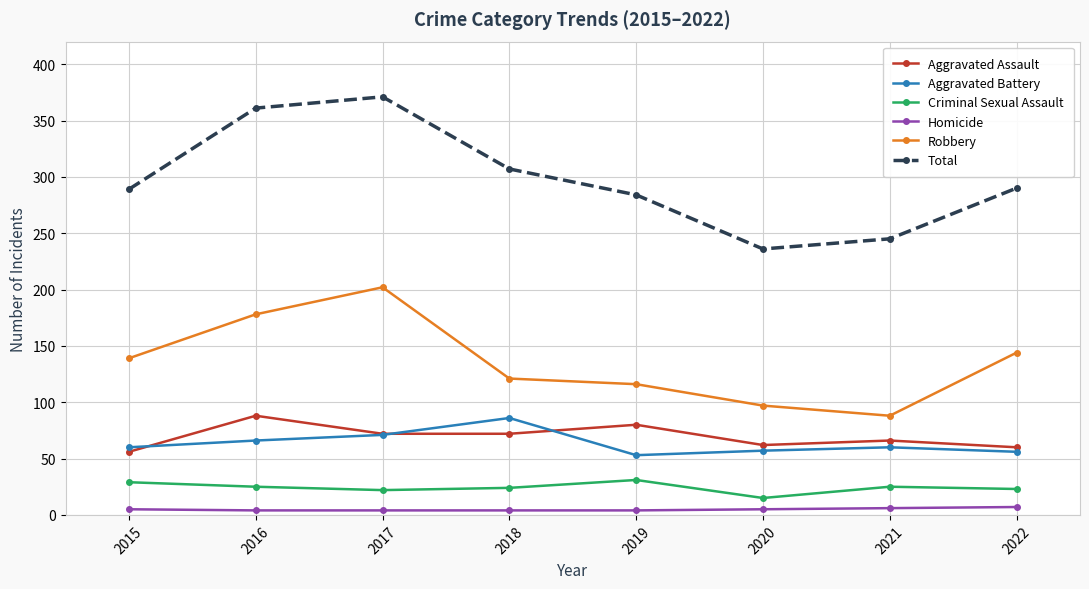

At which label does Total reach its peak?

2017